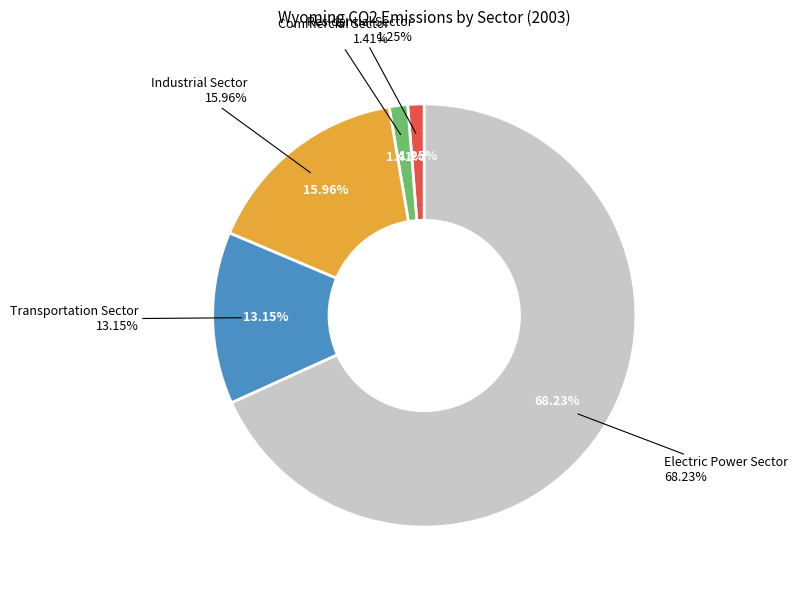

Rank the categories by value from highest to lowest.

Electric Power Sector, Industrial Sector, Transportation Sector, Commercial Sector, Residential Sector